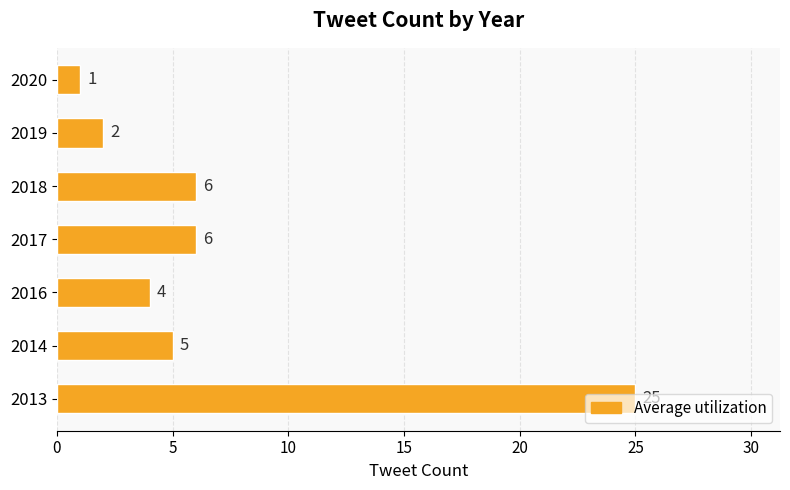

The chart shows a value of 25 at 2013. True or false?

True